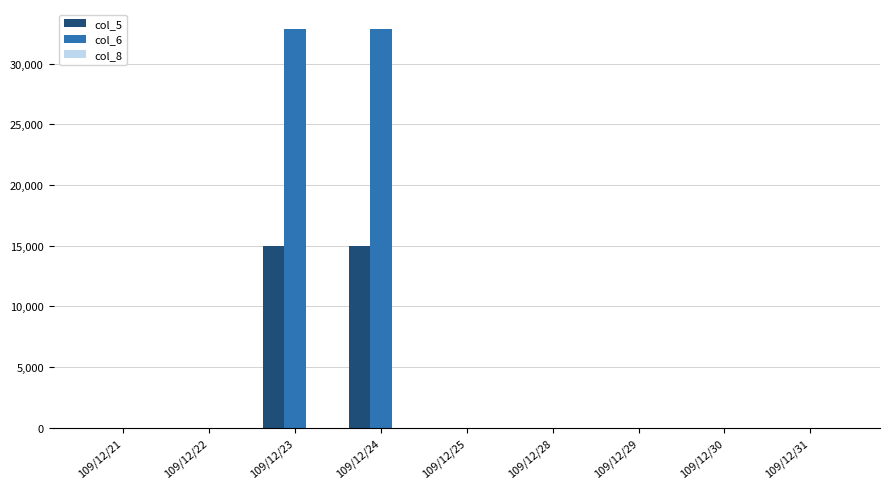

What is the greatest value displayed?

32850